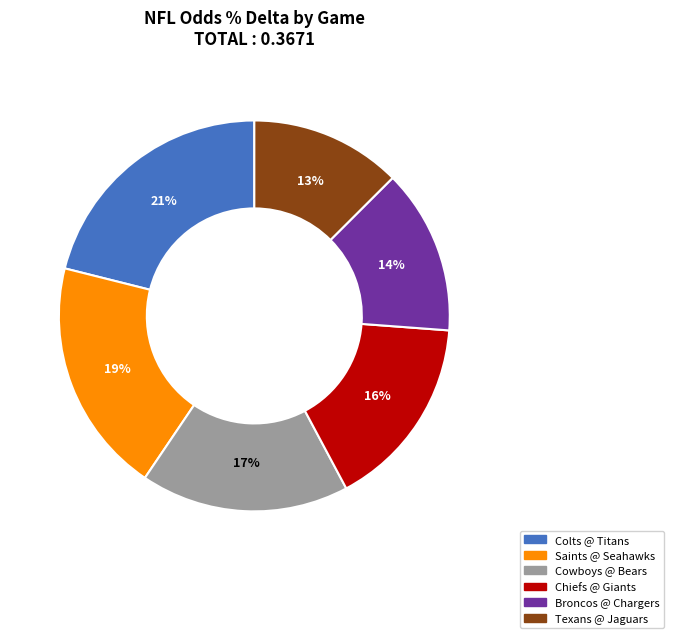

To the nearest percent, what is the average slice percentage?

17%